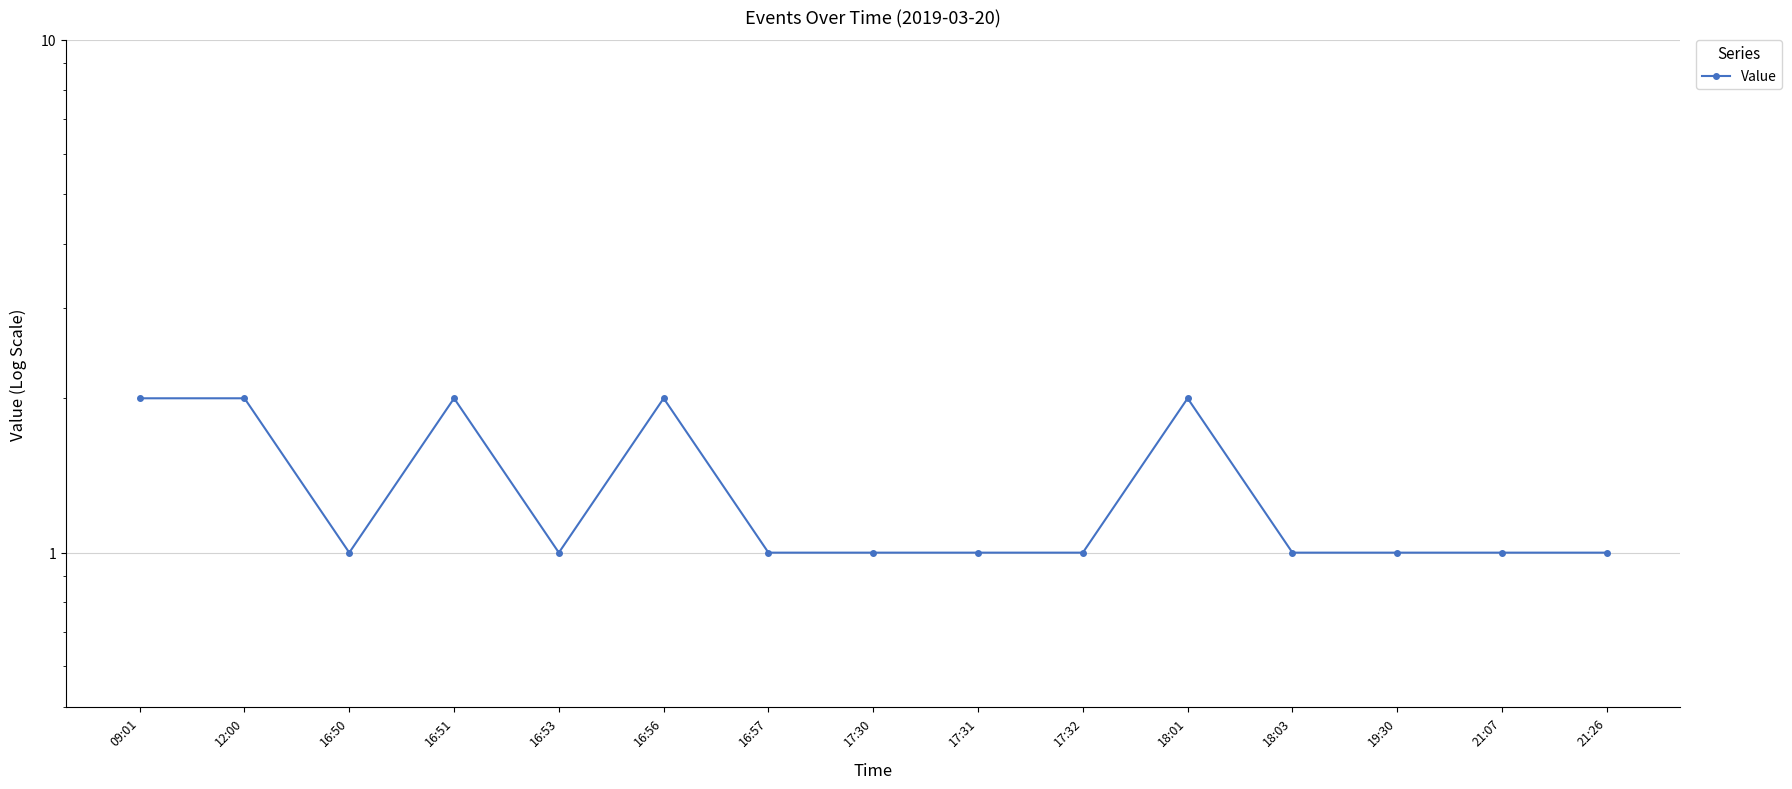

Which has a higher value, 17:30 or 17:31?

17:30